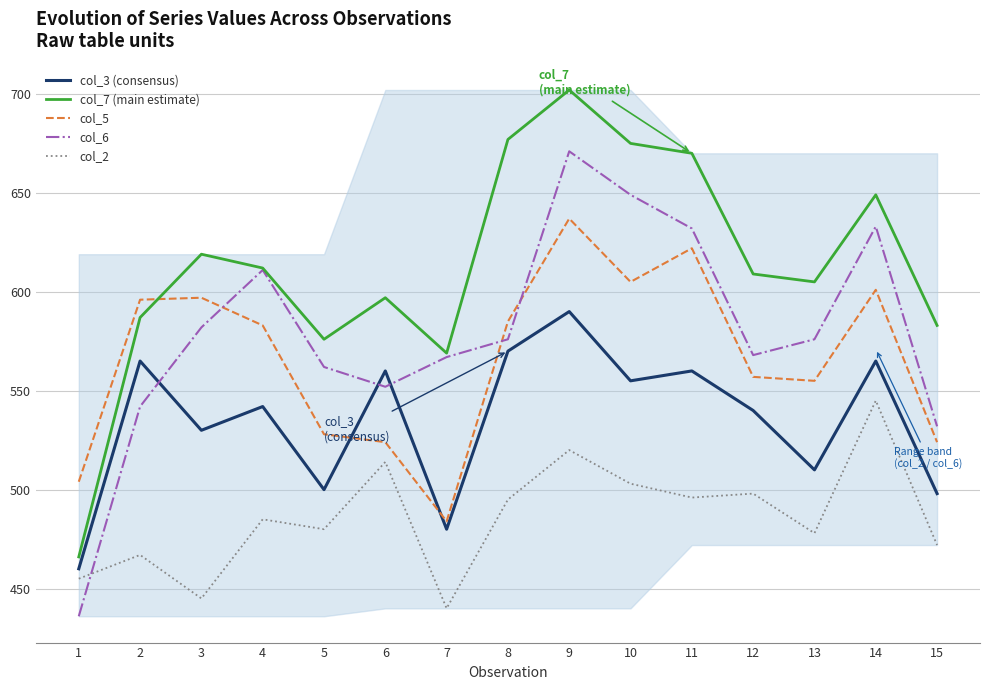

List the series in order of their peak value, highest first.

col_7 (main estimate), col_6, col_5, col_3 (consensus), col_2